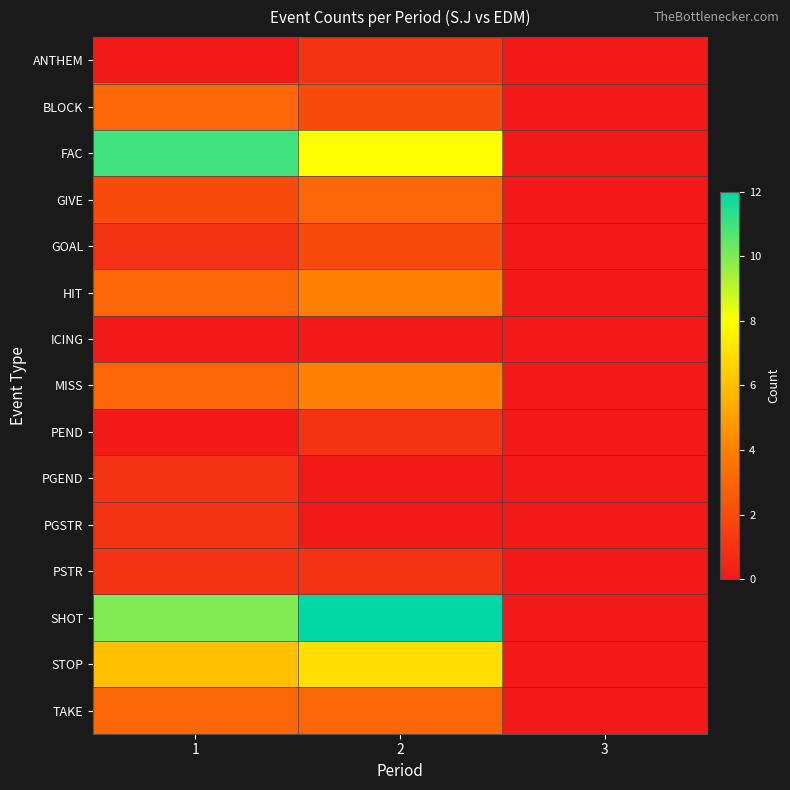

What is the greatest value displayed?

12